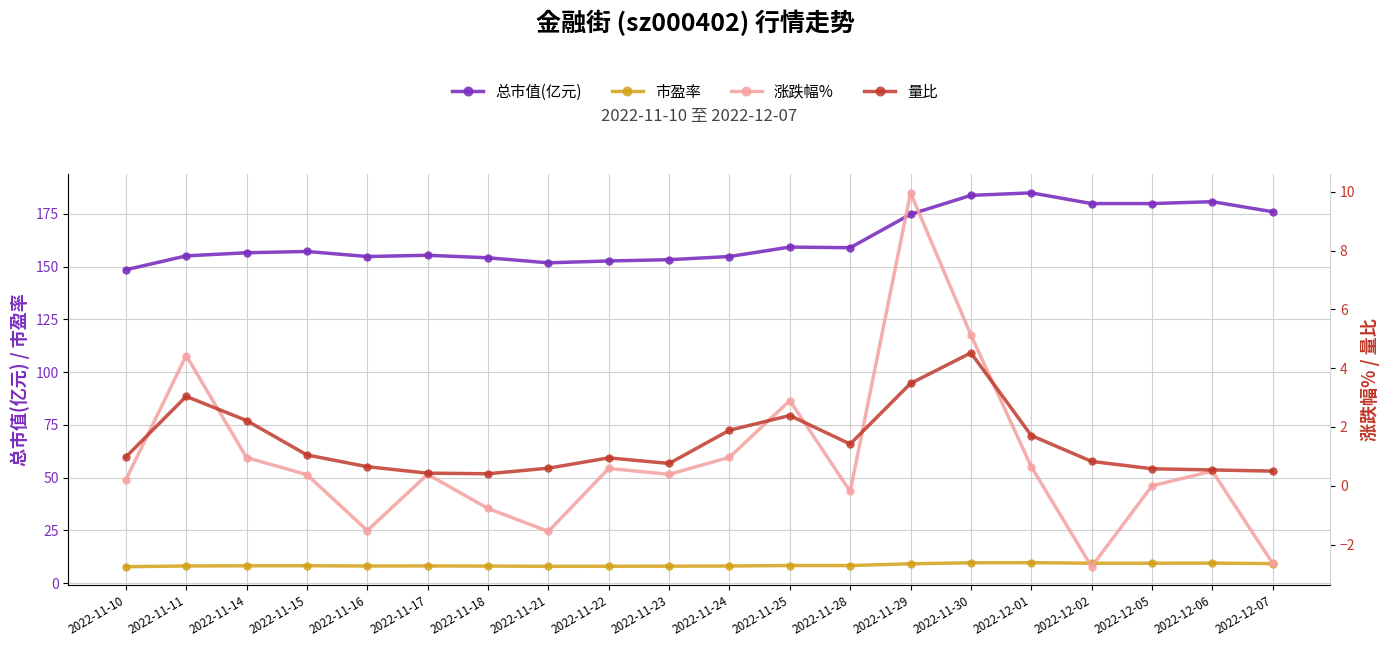

Reading left to right, extract all data points from this chart.

总市值(亿元): 2022-11-10=148.6	2022-11-11=155.1	2022-11-14=156.6	2022-11-15=157.2	2022-11-16=154.8	2022-11-17=155.4	2022-11-18=154.2	2022-11-21=151.8	2022-11-22=152.7	2022-11-23=153.3	2022-11-24=154.8	2022-11-25=159.3	2022-11-28=159.0	2022-11-29=174.8	2022-11-30=183.8	2022-12-01=185.0	2022-12-02=179.9	2022-12-05=179.9	2022-12-06=180.8	2022-12-07=176.1
市盈率: 2022-11-10=7.8	2022-11-11=8.1	2022-11-14=8.2	2022-11-15=8.2	2022-11-16=8.1	2022-11-17=8.1	2022-11-18=8.1	2022-11-21=8.0	2022-11-22=8.0	2022-11-23=8.0	2022-11-24=8.1	2022-11-25=8.3	2022-11-28=8.3	2022-11-29=9.2	2022-11-30=9.6	2022-12-01=9.7	2022-12-02=9.4	2022-12-05=9.4	2022-12-06=9.5	2022-12-07=9.2
涨跌幅%: 2022-11-10=0.2	2022-11-11=4.4	2022-11-14=1.0	2022-11-15=0.4	2022-11-16=-1.5	2022-11-17=0.4	2022-11-18=-0.8	2022-11-21=-1.6	2022-11-22=0.6	2022-11-23=0.4	2022-11-24=1.0	2022-11-25=2.9	2022-11-28=-0.2	2022-11-29=10.0	2022-11-30=5.1	2022-12-01=0.7	2022-12-02=-2.8	2022-12-05=0.0	2022-12-06=0.5	2022-12-07=-2.6
量比: 2022-11-10=1.0	2022-11-11=3.0	2022-11-14=2.2	2022-11-15=1.1	2022-11-16=0.7	2022-11-17=0.4	2022-11-18=0.4	2022-11-21=0.6	2022-11-22=0.9	2022-11-23=0.8	2022-11-24=1.9	2022-11-25=2.4	2022-11-28=1.4	2022-11-29=3.5	2022-11-30=4.5	2022-12-01=1.7	2022-12-02=0.8	2022-12-05=0.6	2022-12-06=0.5	2022-12-07=0.5